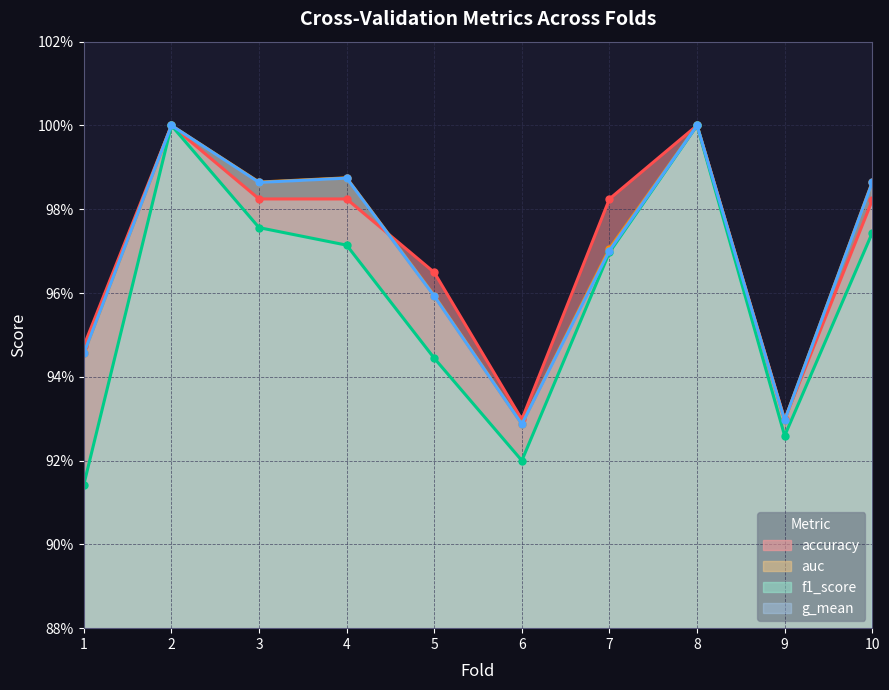

At how many categories does at least one series exceed 0?

10